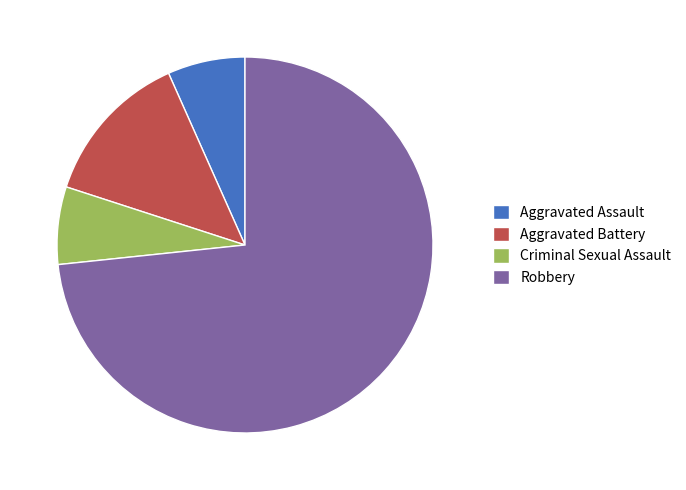

Approximately how many times larger is the value at Robbery compared to Aggravated Battery?

5.5